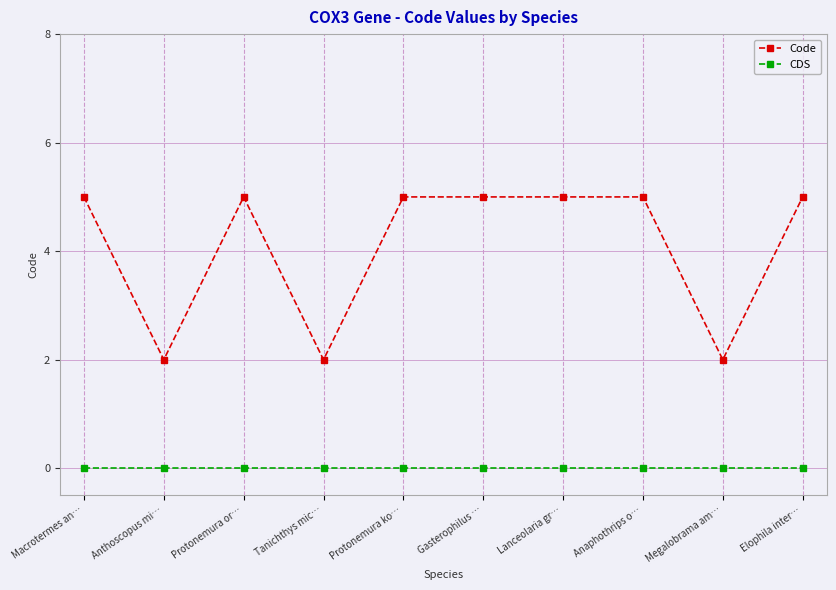

Count the Code values in the range 2 to 5.

10